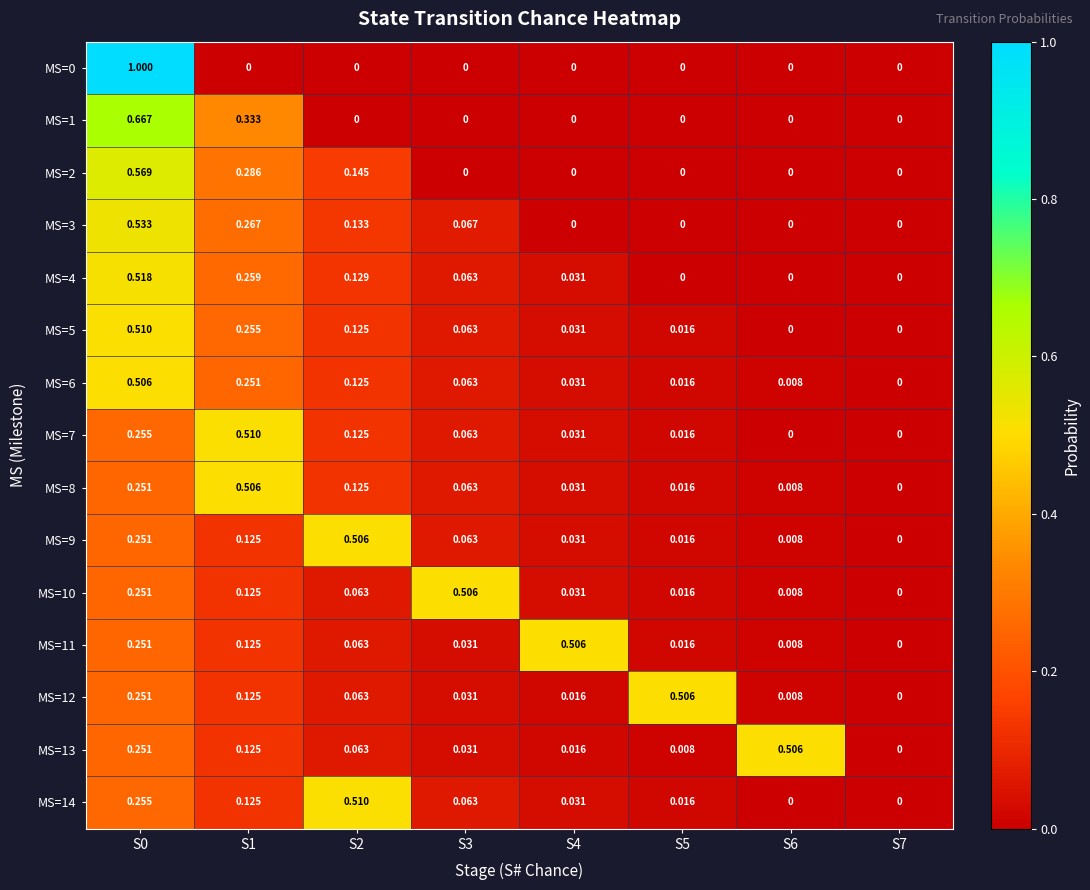

Is the value of MS=6 at S1 greater than the value of MS=12 at S1?

Yes